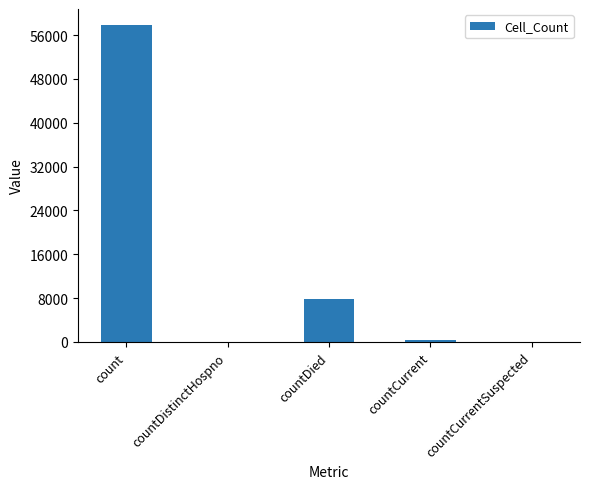

Reading left to right, extract all data points from this chart.

57855	0	7783	326	0